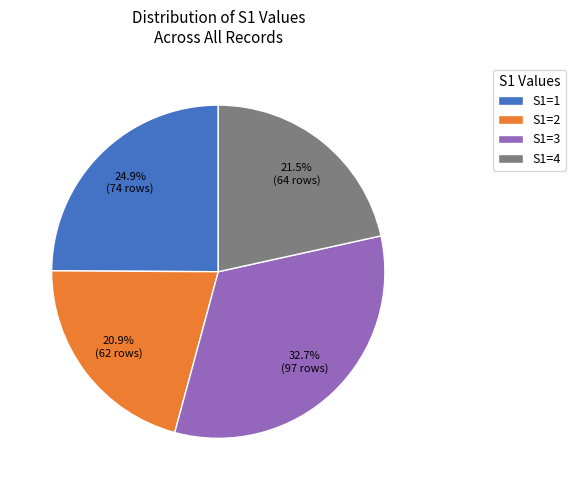

Is the sum of S1=1 and S1=4 greater than half?

No